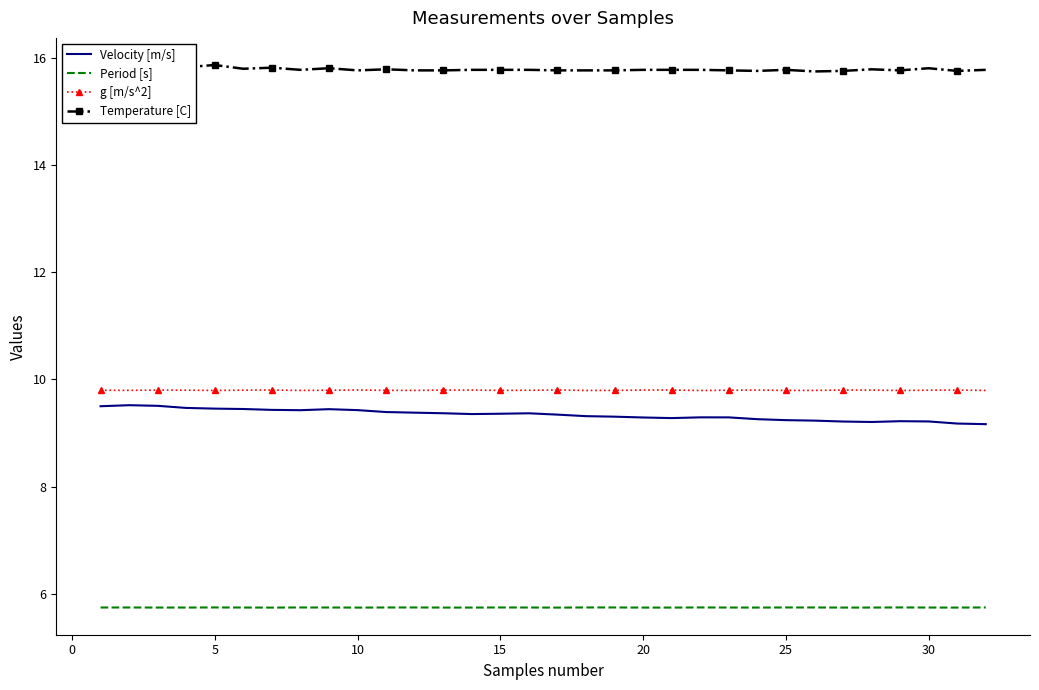

Which series has the largest total across all categories?

Temperature [C]